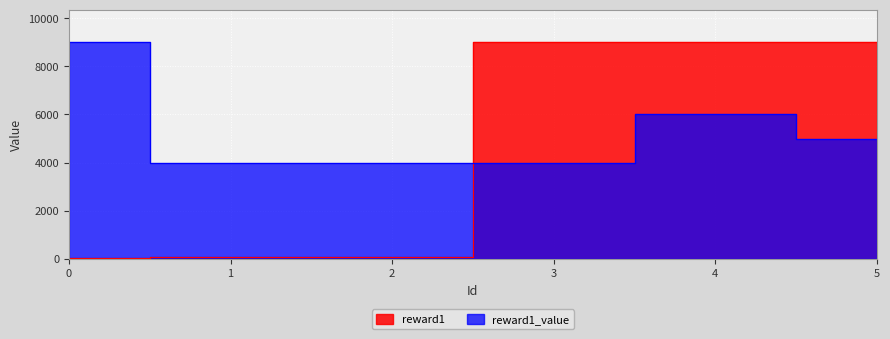

Count the number of categories in the chart.

6